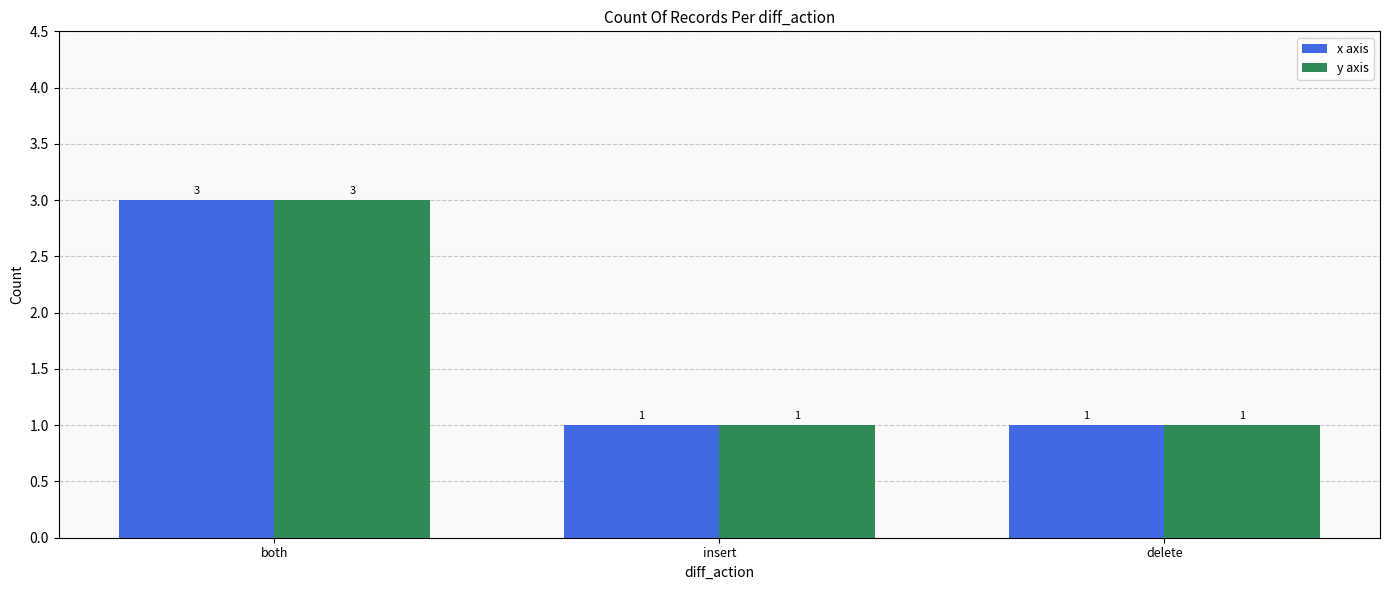

What is the approximate value of x axis at insert?

1